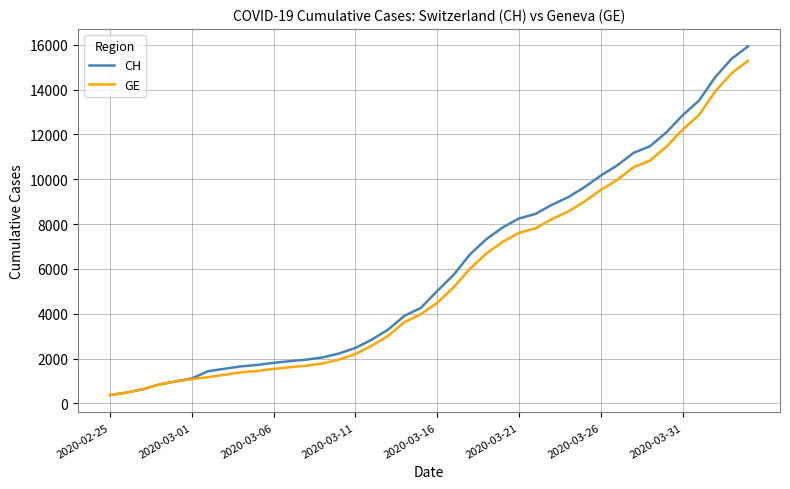

Which series has the largest range (max minus min)?

CH